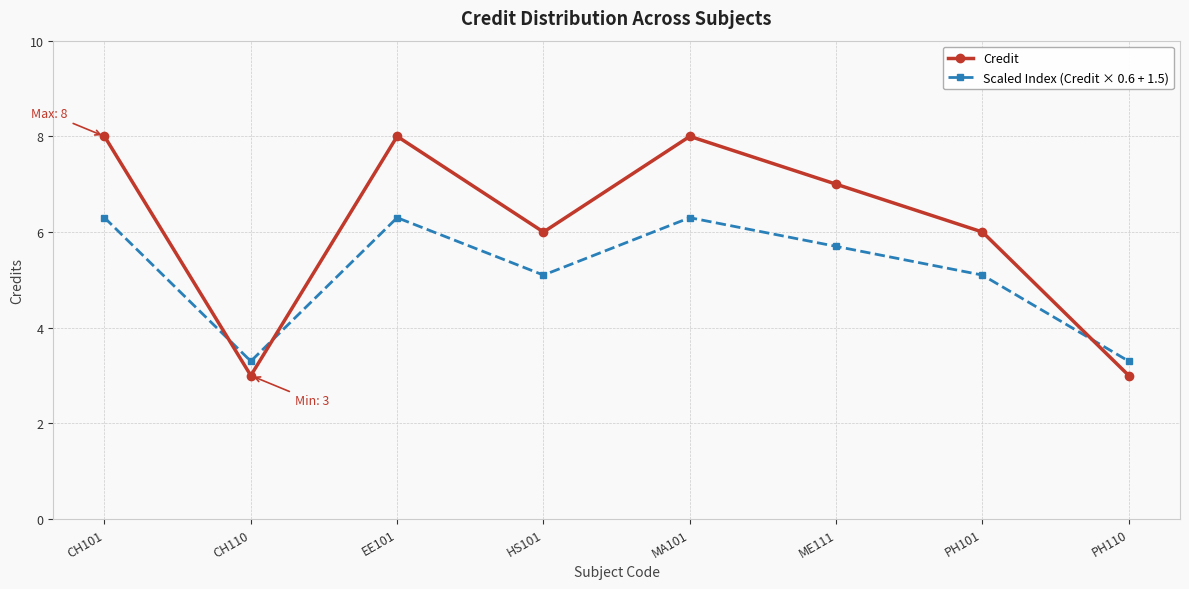

Which series has the largest total across all categories?

Credit